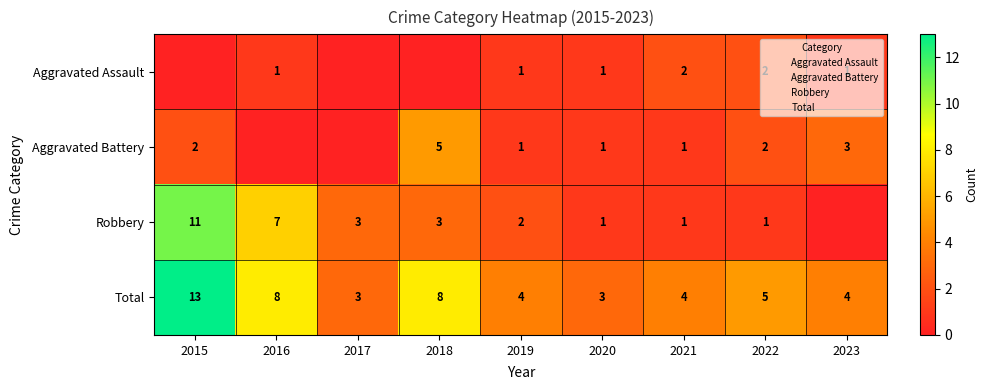

At which label does Aggravated Assault reach its peak?

2021